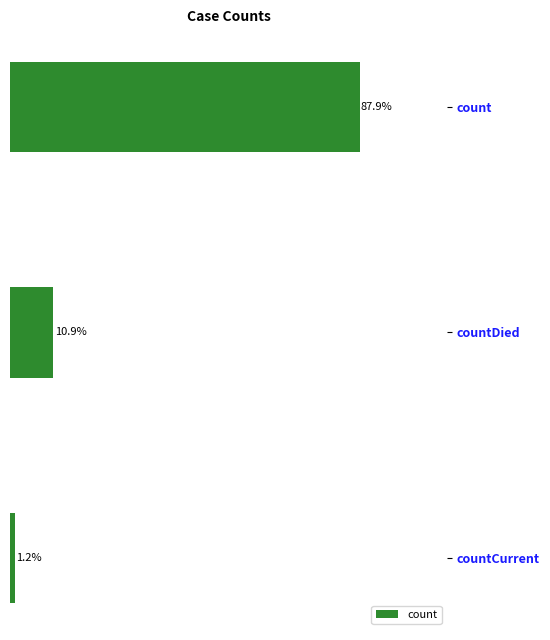

List the labels in order of value, largest first.

count, countDied, countCurrent